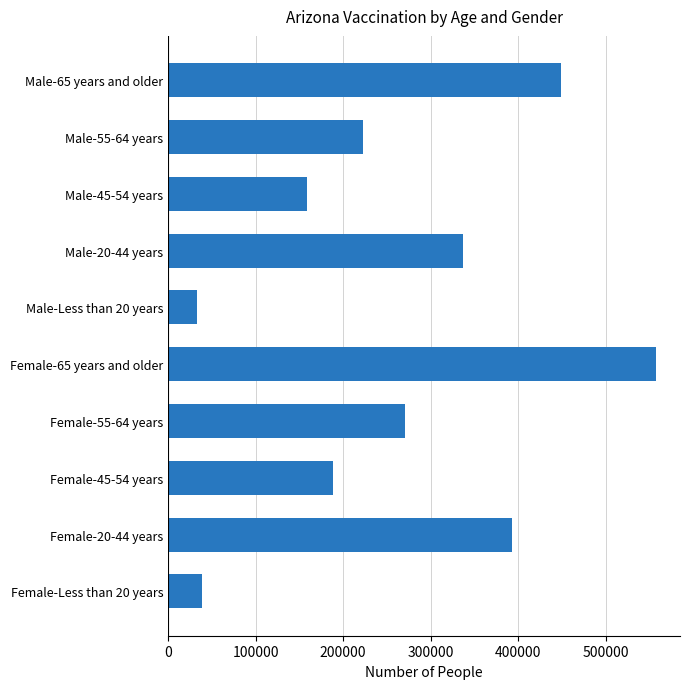

Are the bars horizontal?

Yes